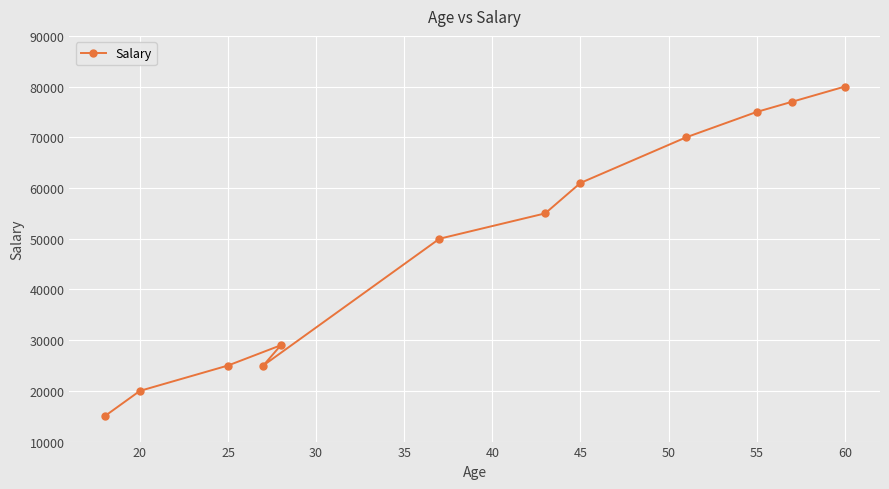

What is the maximum value shown in the chart?

80000